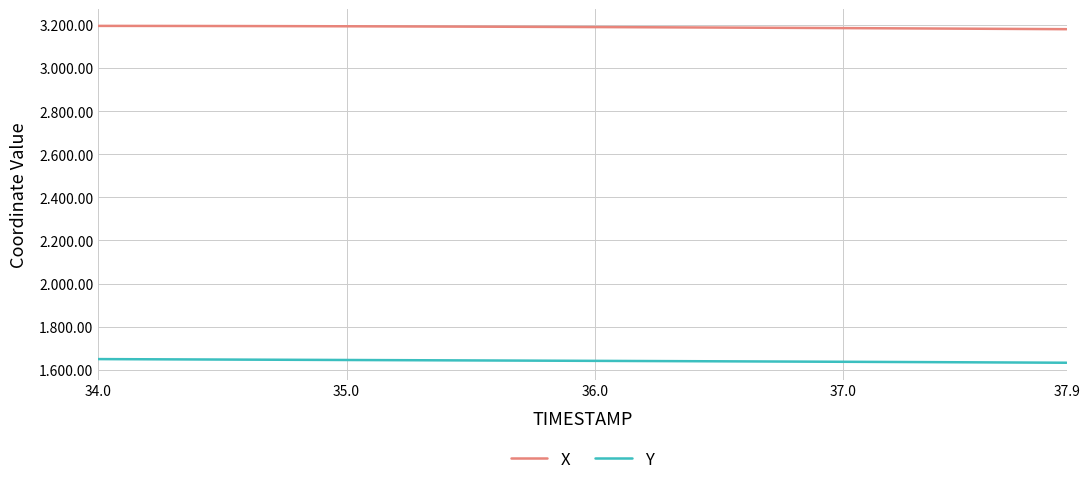

What are all the series names shown in the legend?

X, Y